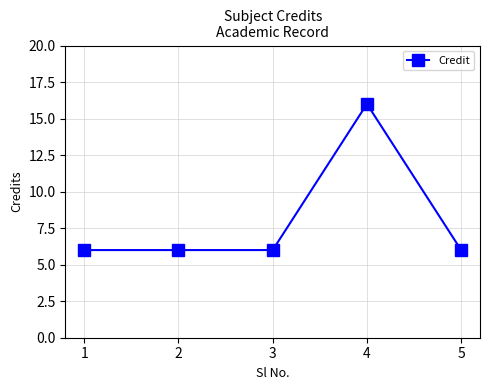

How many lines are shown in the chart?

1